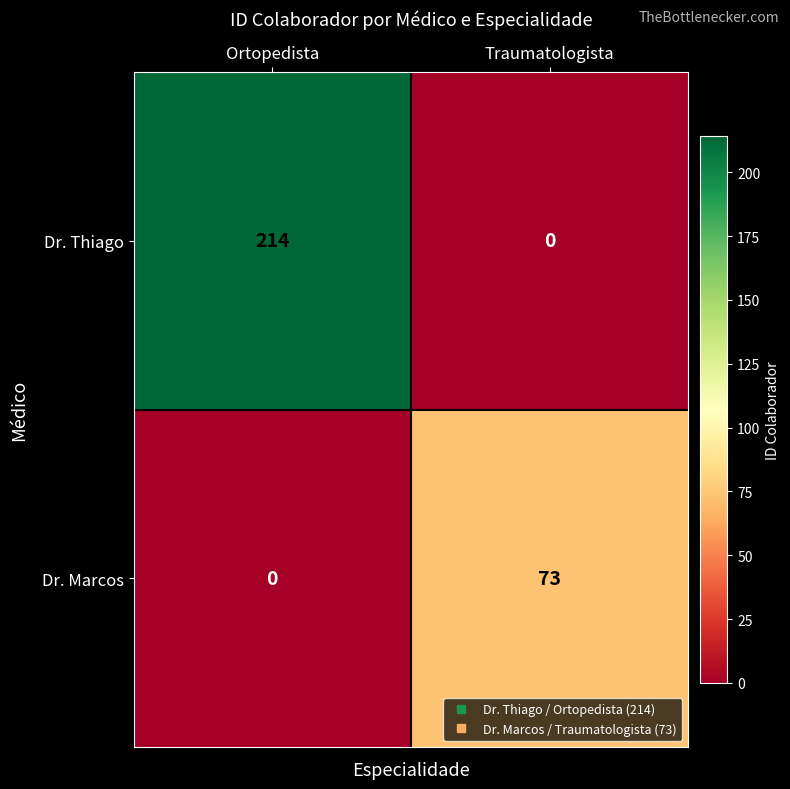

What is the total value across all series at Traumatologista?

73